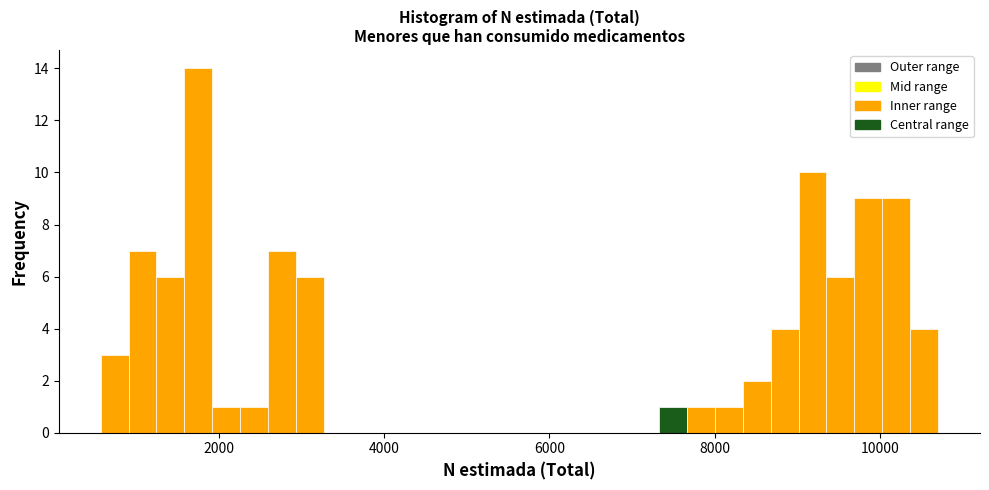

Read against the x-axis, roughly where is the centre of the tallest bar?

1800